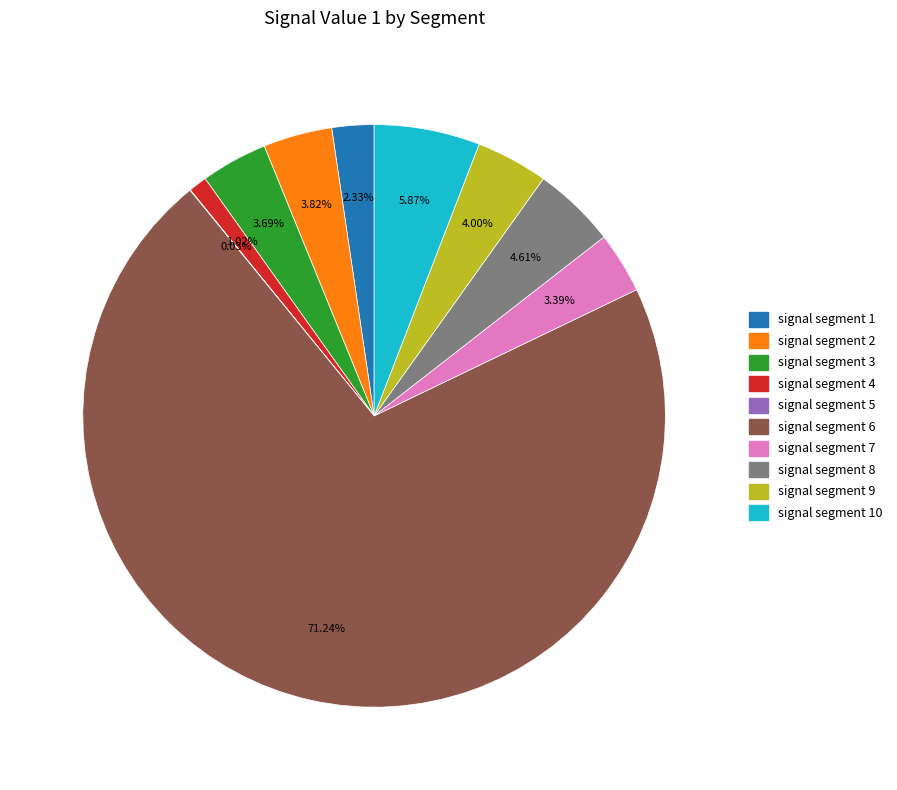

What is the majority slice?

signal segment 6